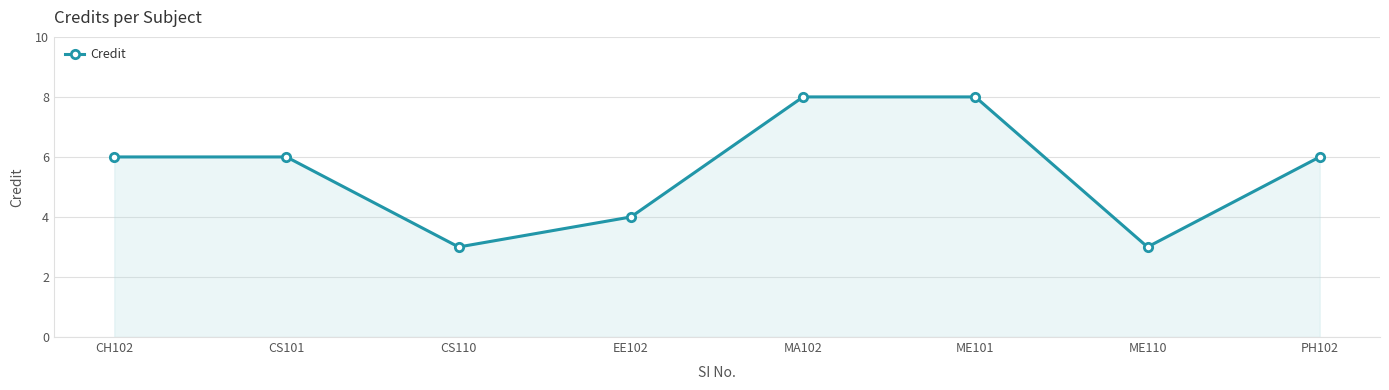

How many lines are shown in the chart?

1